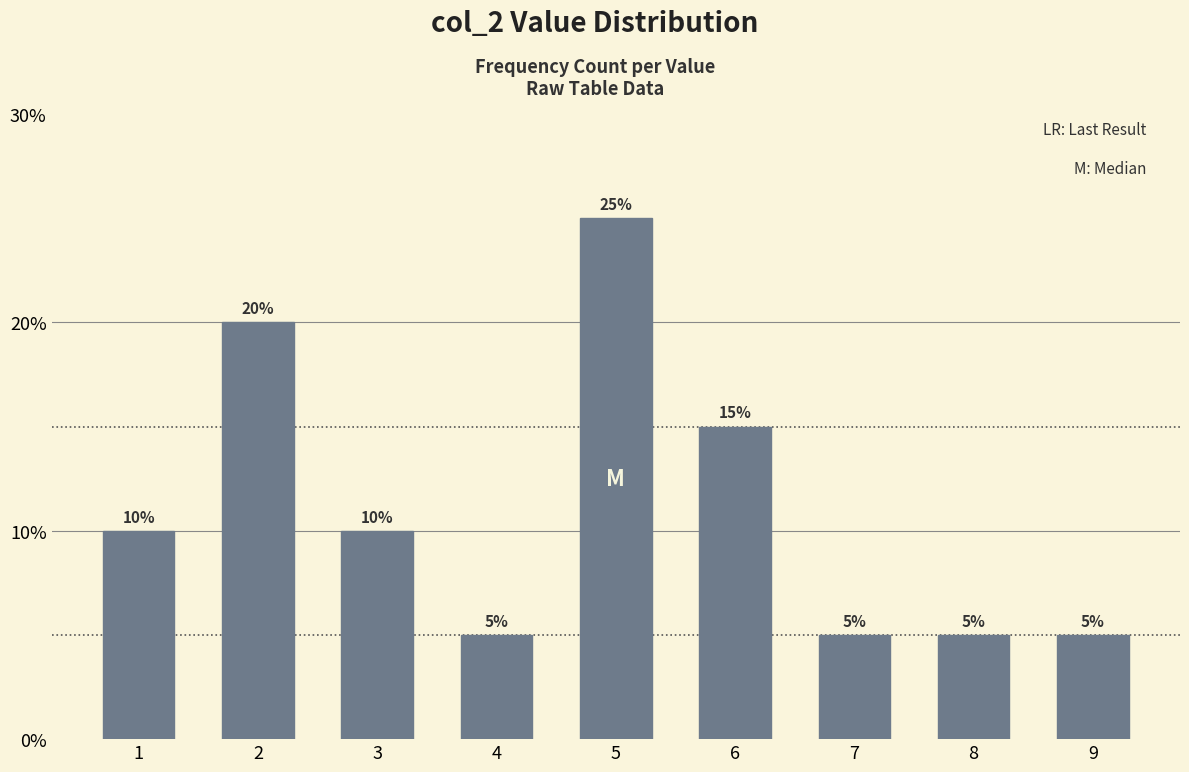

Reading left to right, what are all the values shown in this chart?

10	20	10	5	25	15	5	5	5